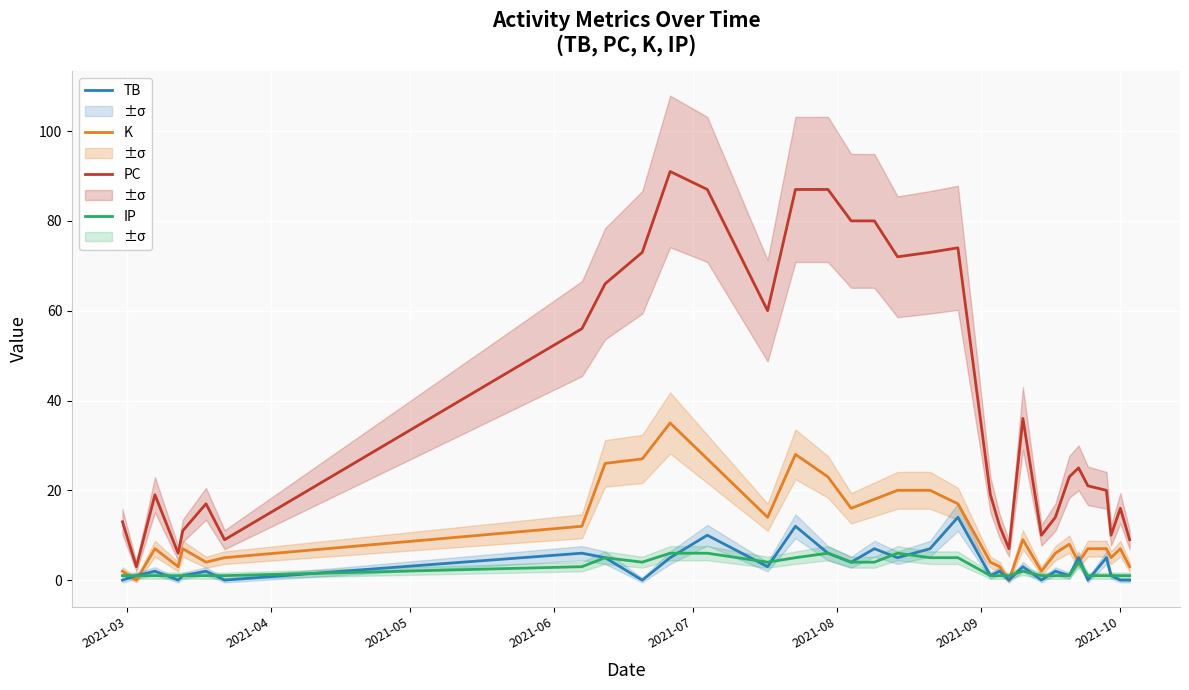

True or false: K and PC intersect in this chart.

False